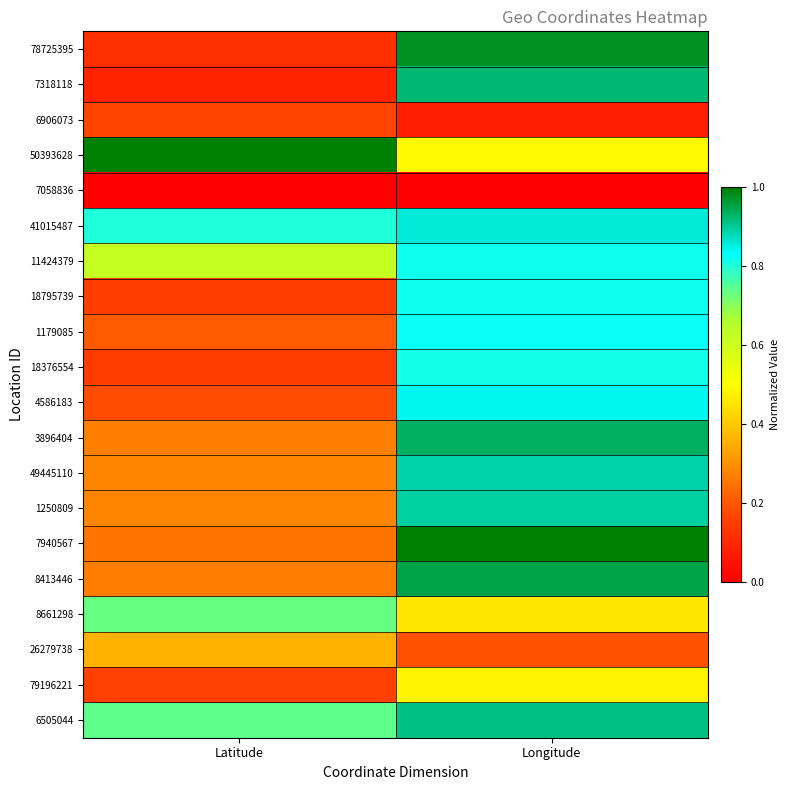

Reading left to right, list all the values displayed in this chart.

78725395: Latitude=0.1	Longitude=1.0
7318118: Latitude=0.1	Longitude=0.9
6906073: Latitude=0.2	Longitude=0.1
50393628: Latitude=1.0	Longitude=0.5
7058836: Latitude=0.0	Longitude=0.0
41015487: Latitude=0.8	Longitude=0.9
11424379: Latitude=0.6	Longitude=0.8
18795739: Latitude=0.2	Longitude=0.8
1179085: Latitude=0.2	Longitude=0.8
18376554: Latitude=0.1	Longitude=0.8
4586183: Latitude=0.2	Longitude=0.8
3896404: Latitude=0.3	Longitude=0.9
49445110: Latitude=0.3	Longitude=0.9
1250809: Latitude=0.3	Longitude=0.9
7940567: Latitude=0.2	Longitude=1.0
8413446: Latitude=0.3	Longitude=1.0
8661298: Latitude=0.7	Longitude=0.5
26279738: Latitude=0.4	Longitude=0.2
79196221: Latitude=0.2	Longitude=0.5
6505044: Latitude=0.7	Longitude=0.9